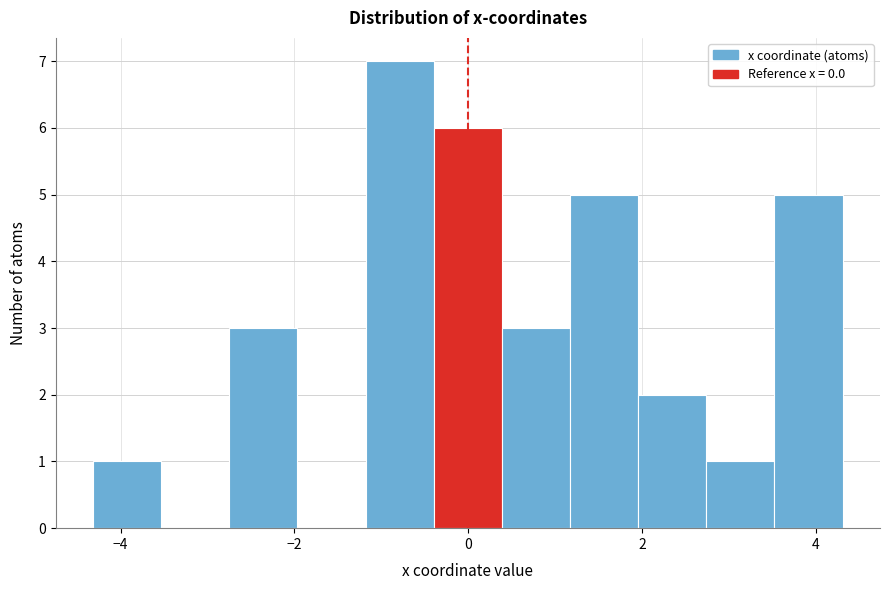

Around what value on the x-axis is the tallest bar? Give the approximate position of its centre, as read against the axis.

-0.8